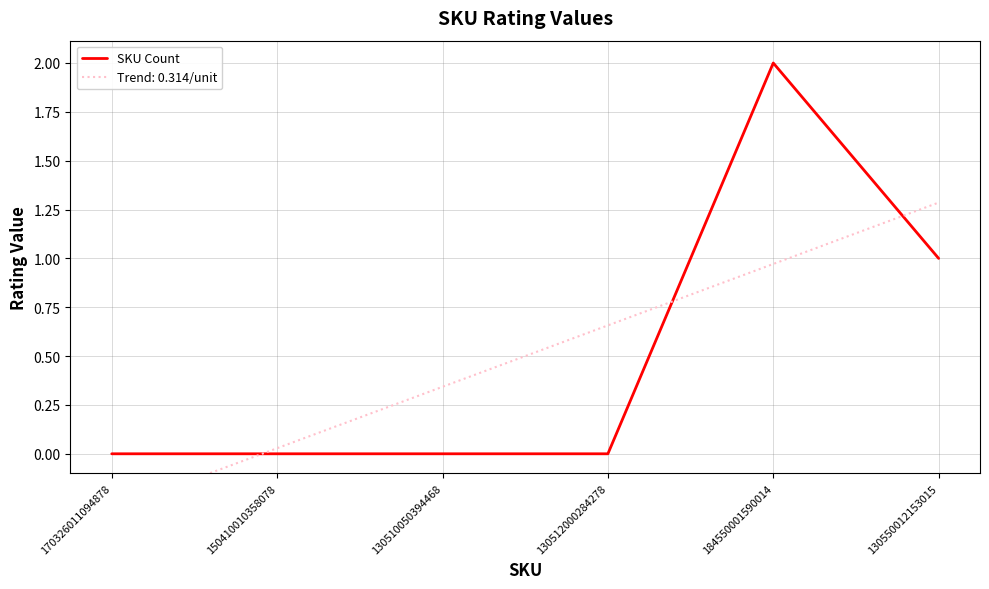

Which label corresponds to the largest value in the chart?

184550001590014